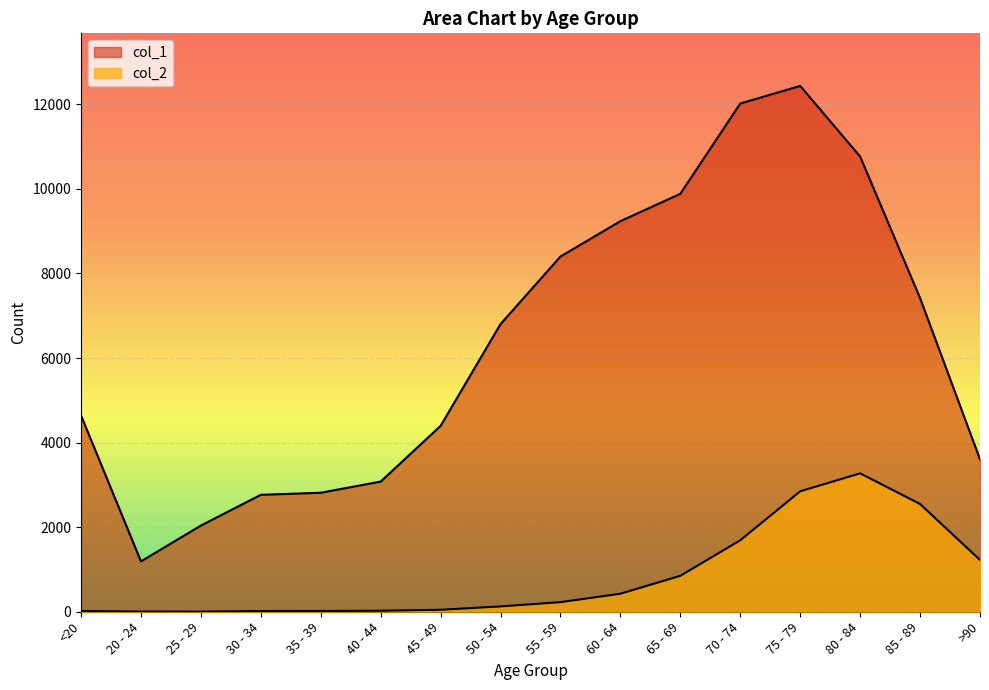

What are all the series names shown in the legend?

col_1, col_2